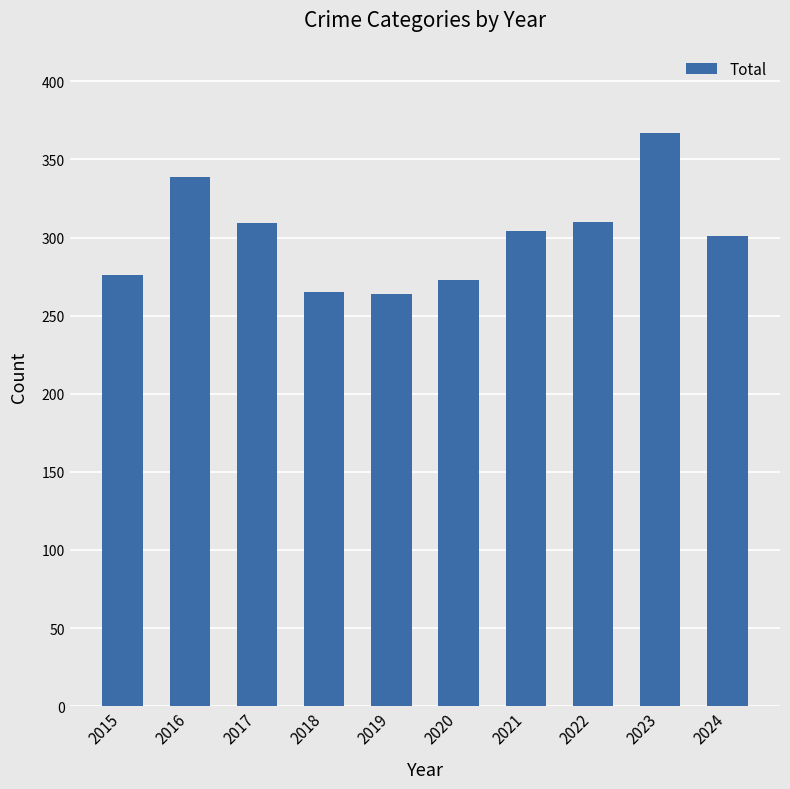

Count the number of data series in this chart.

1